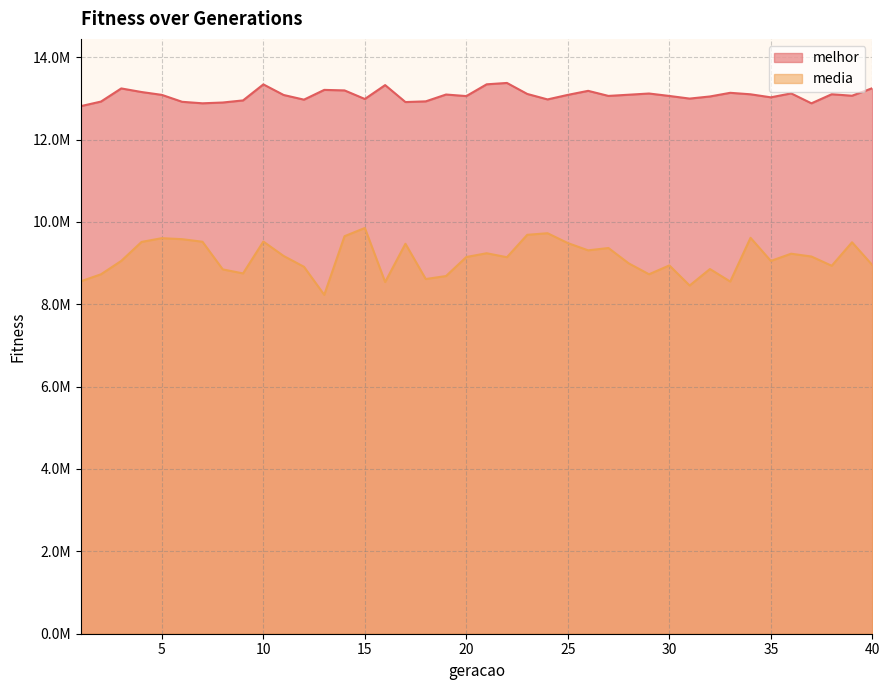

Rank the series at 25 from highest to lowest value.

melhor, media